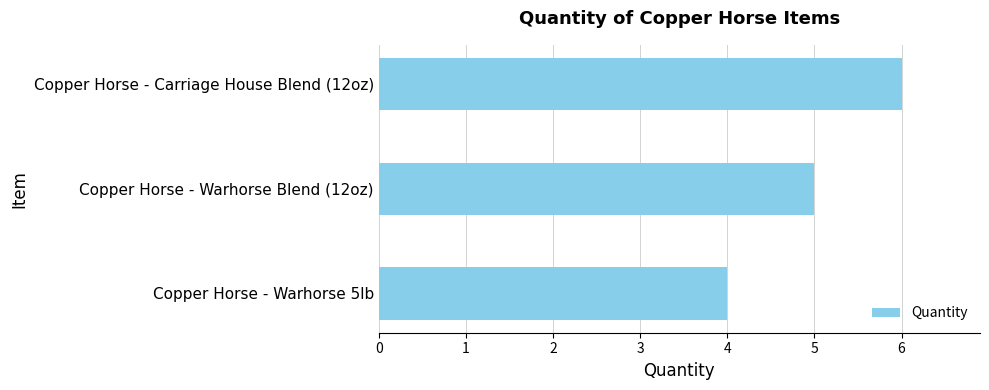

Count the number of categories in the chart.

3